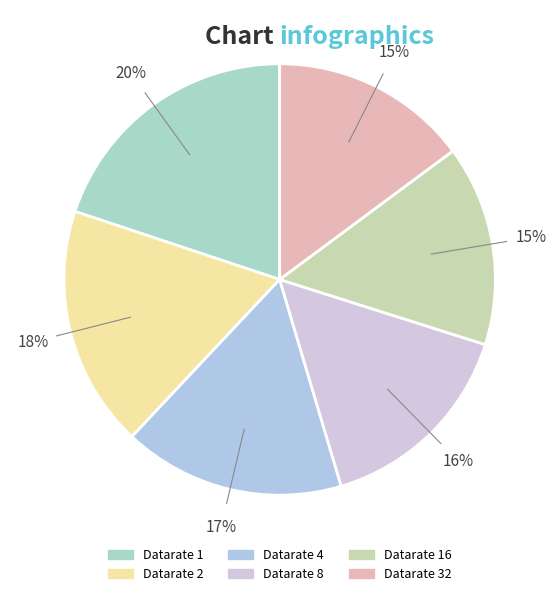

Count the number of slices in the pie.

6